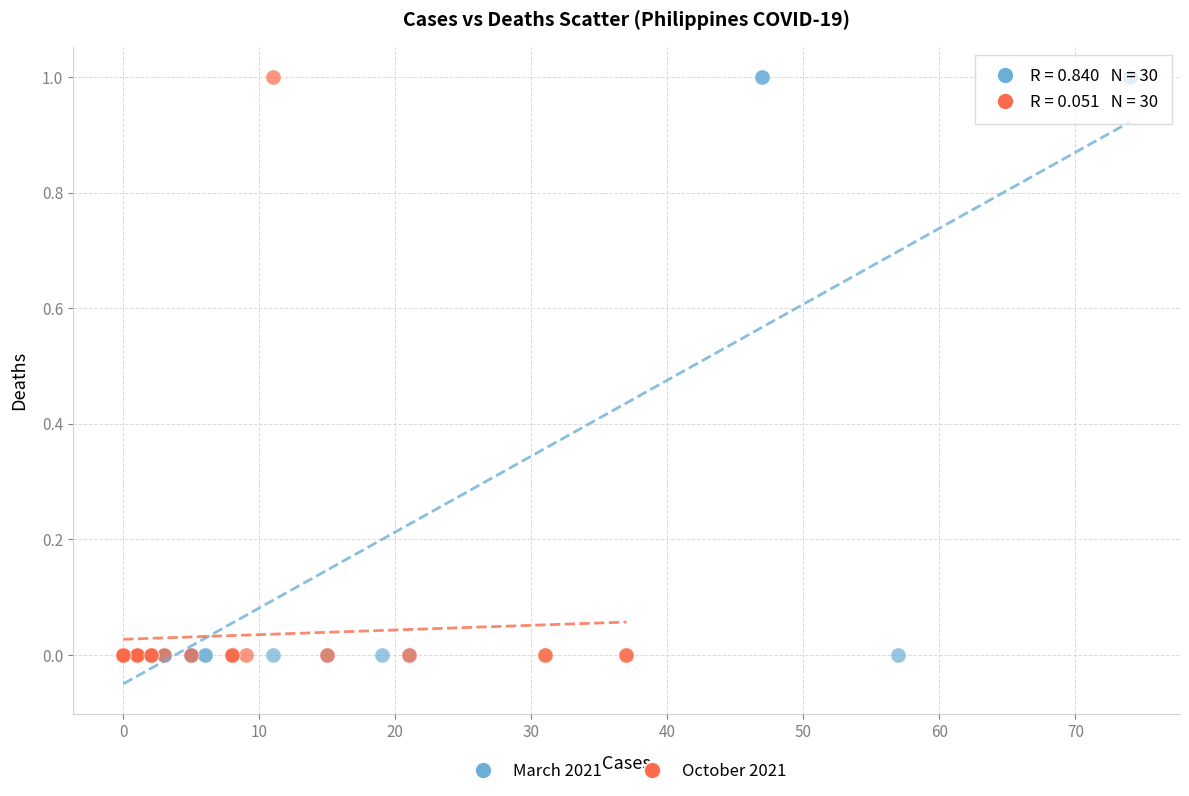

What are all the series names shown in the legend?

March 2021, October 2021